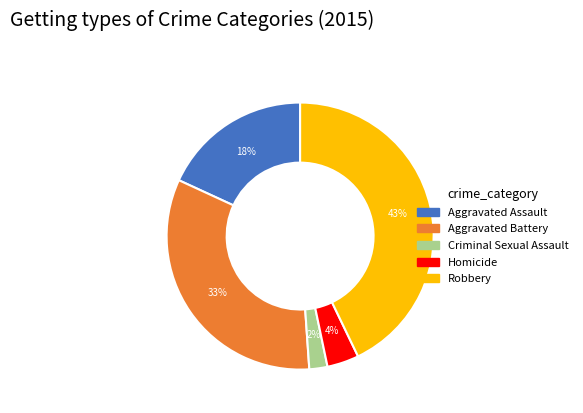

Is there any slice that represents more than half of the pie?

No